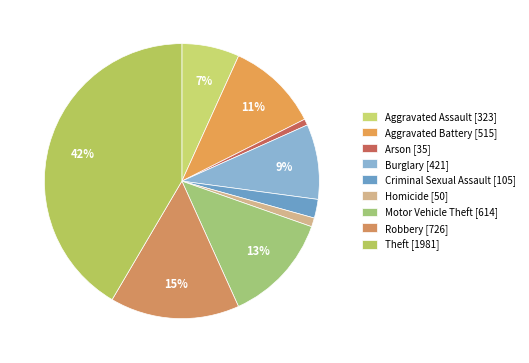

What is the largest slice in the pie chart?

Theft